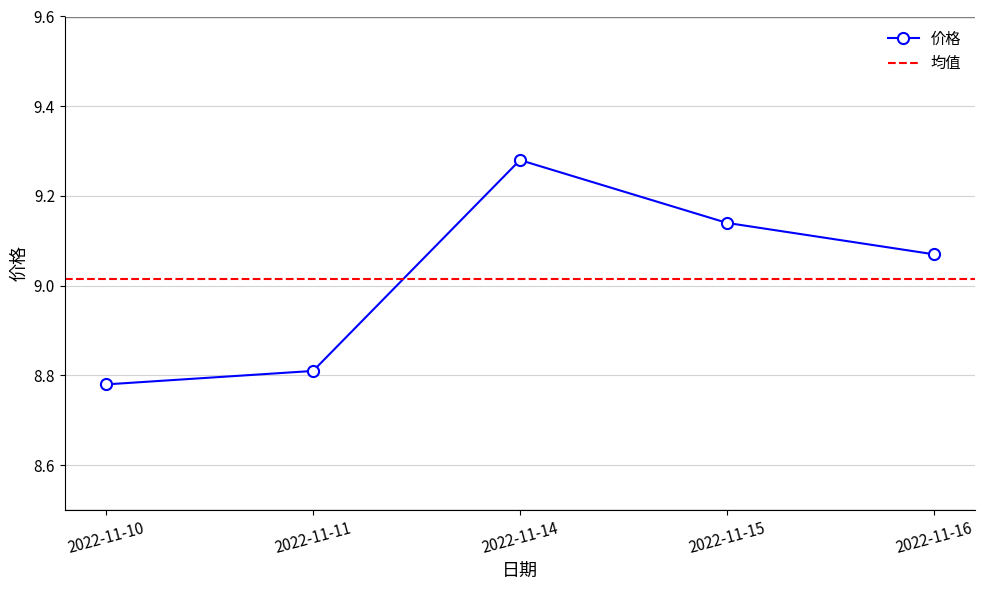

What is the difference between the values at 2022-11-15 and 2022-11-11?

0.3